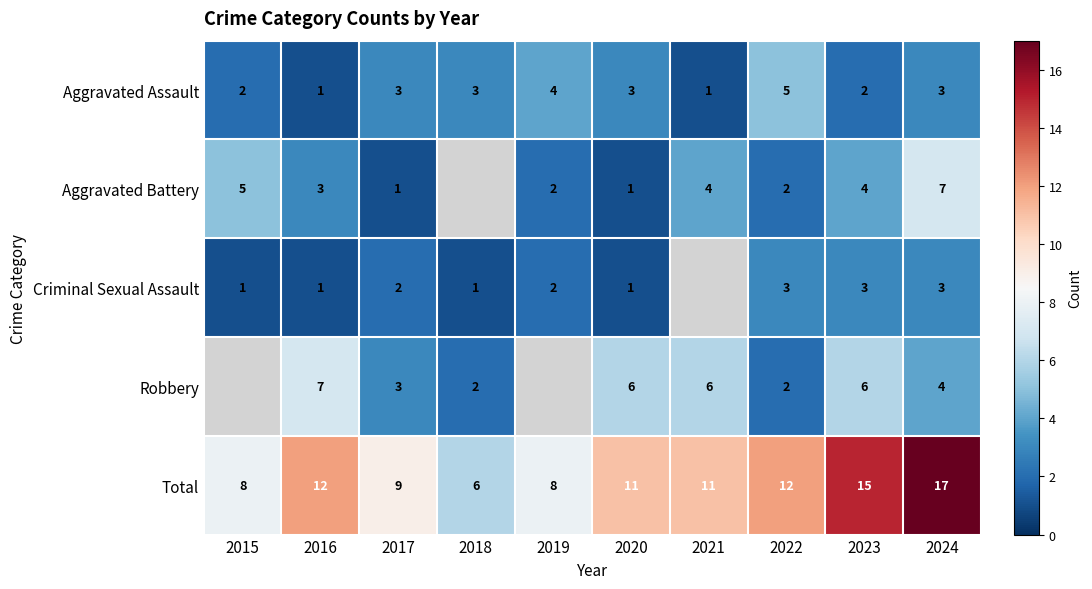

True or false: Robbery has a value of 8 at 2021.

False